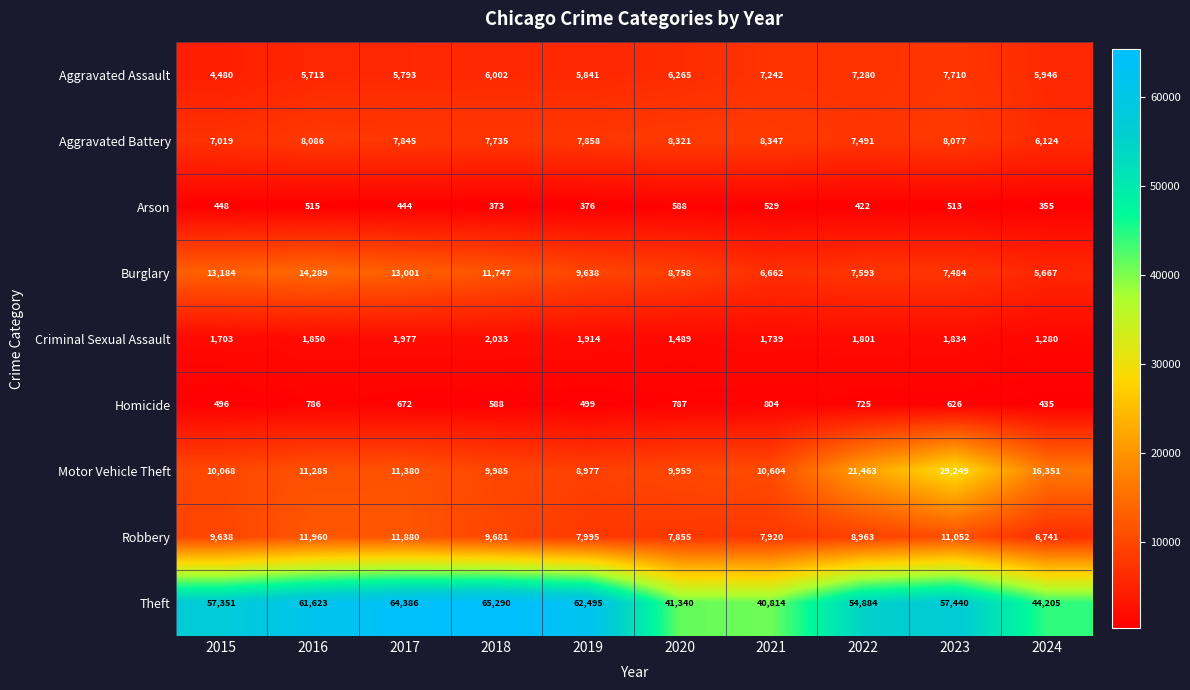

How many distinct data groups are displayed?

9